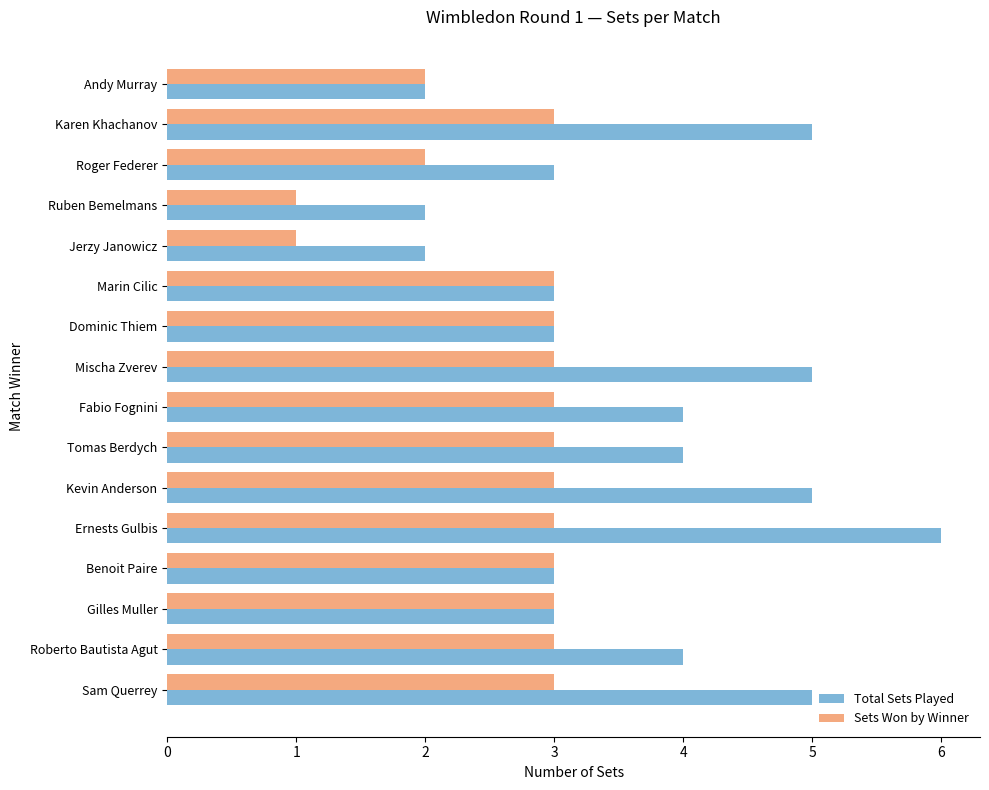

At which category does the chart reach its peak across all series?

Ernests Gulbis